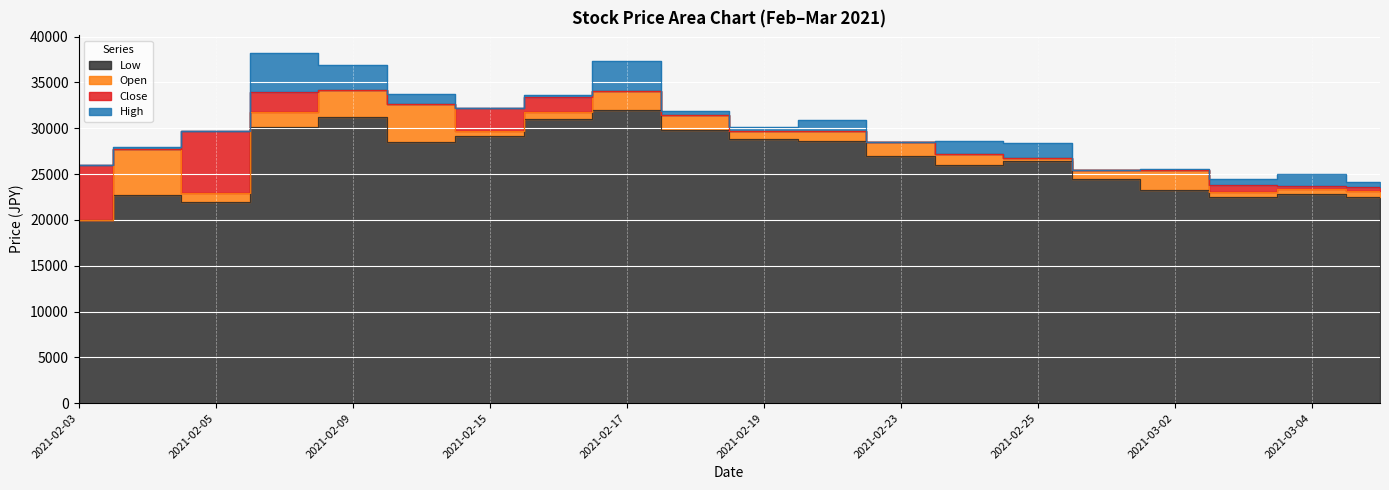

How many interior local peaks does the Low series have?

5